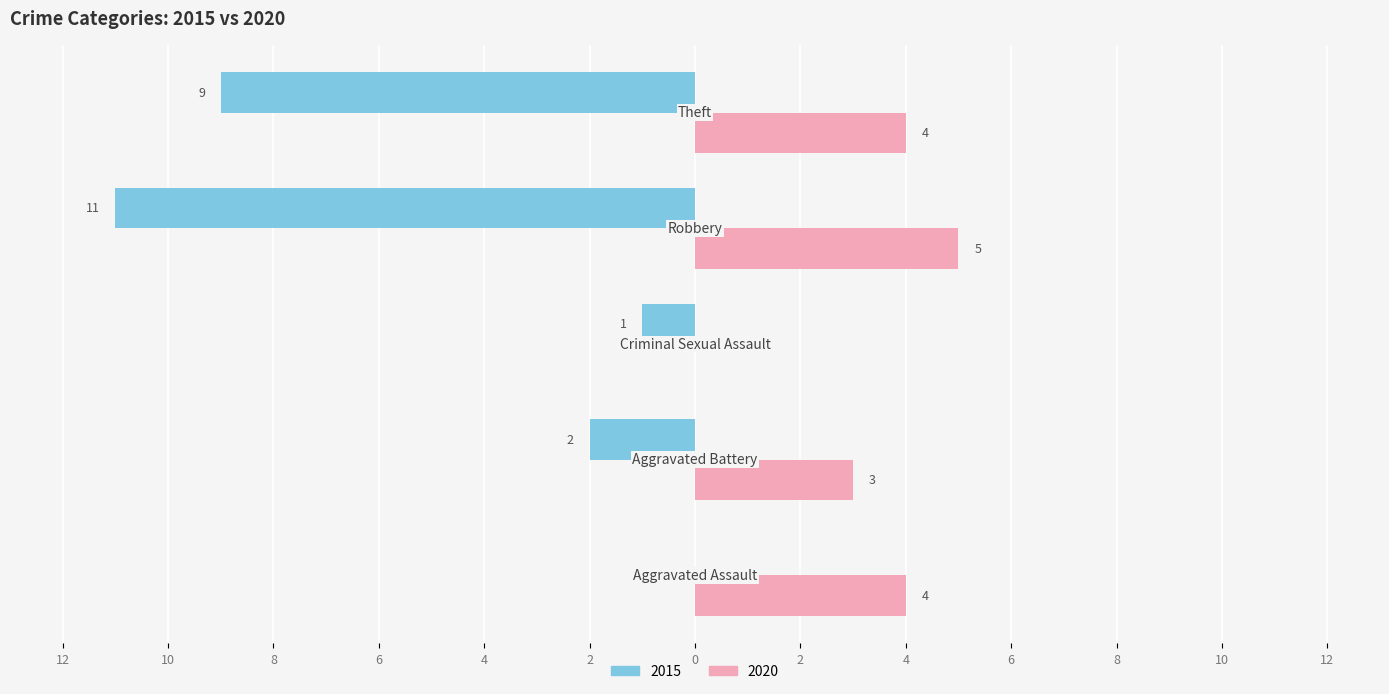

What are all the series names shown in the legend?

2015, 2020